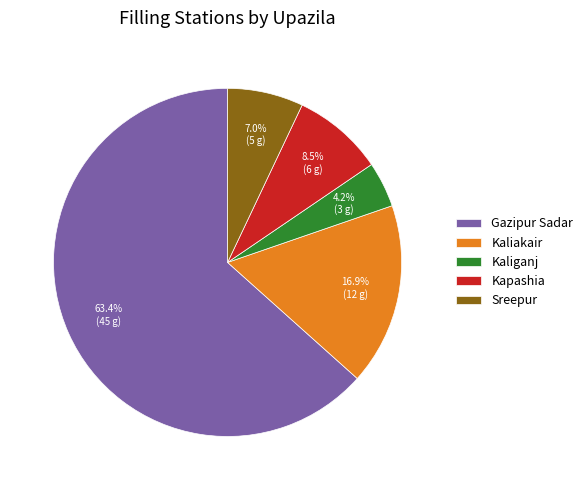

True or false: Kaliganj accounts for 4% of the total.

True